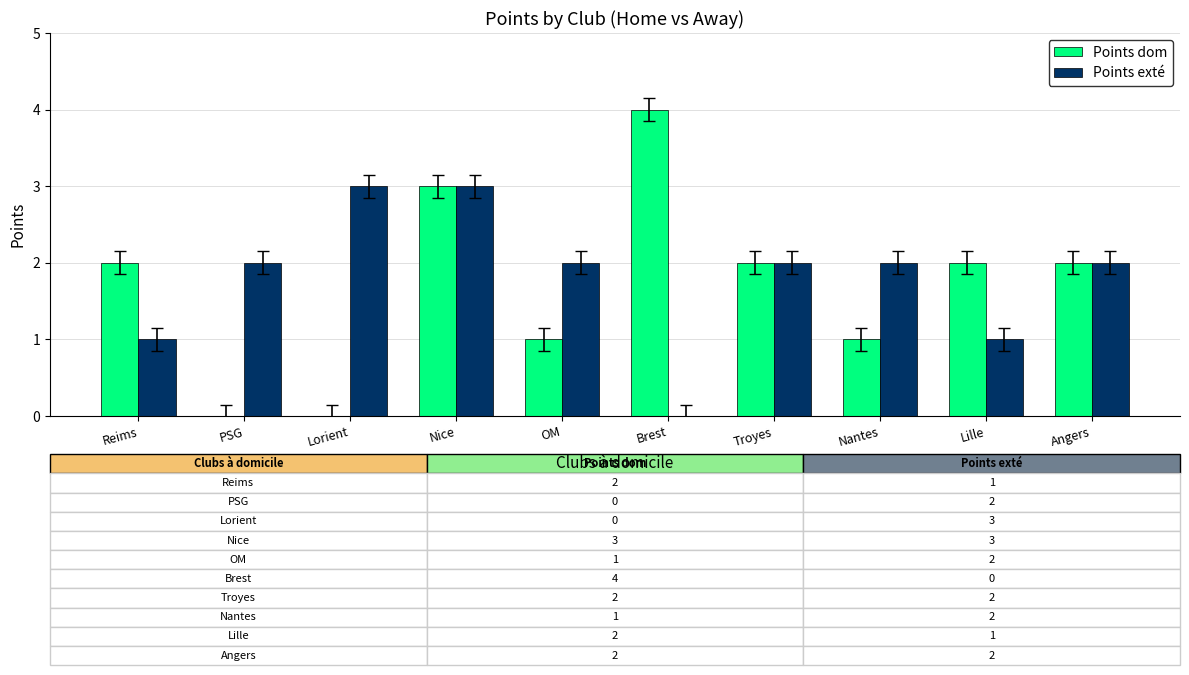

Is it true that Points exté equals 1 at Reims?

True